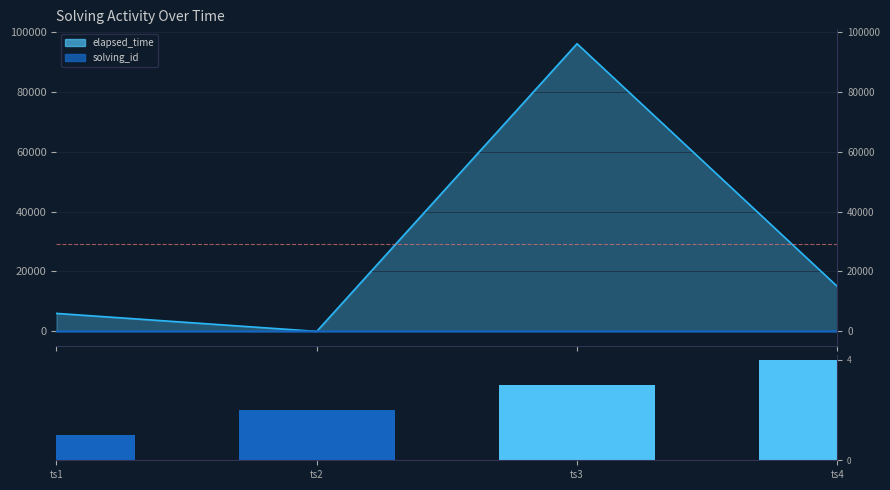

Which label corresponds to the largest value in the chart?

ts4